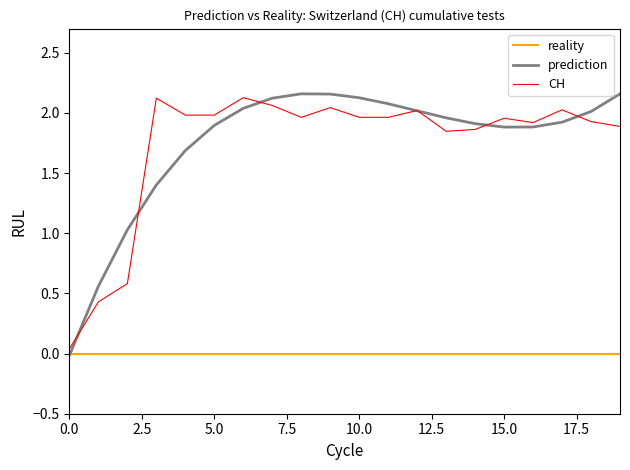

Which series has the largest range (max minus min)?

prediction